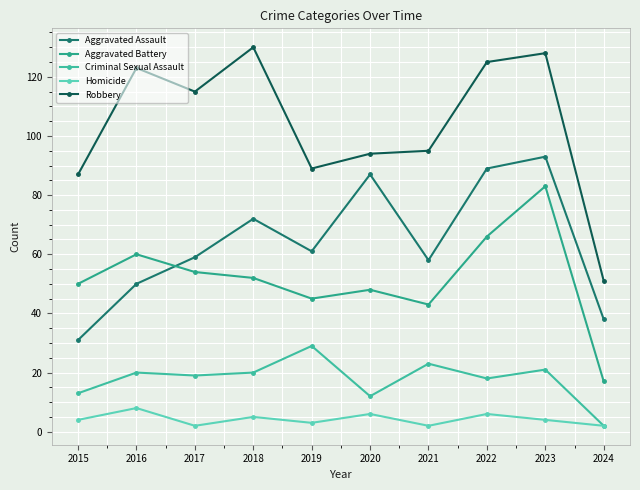

What is the difference between the Homicide values at 2019 and 2018?

2